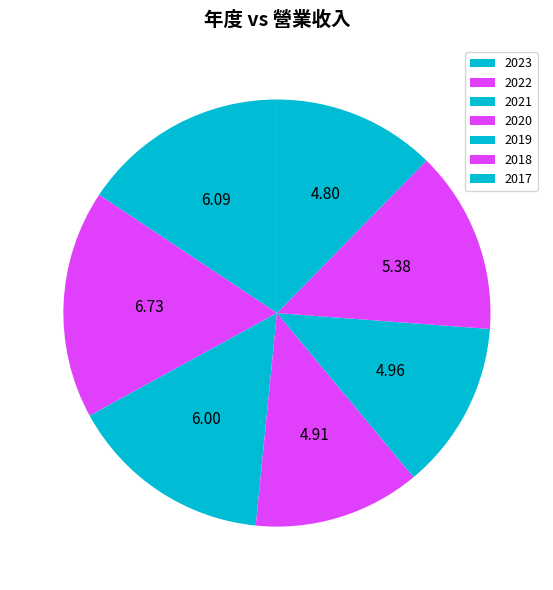

Is 2023 the majority of the pie?

No